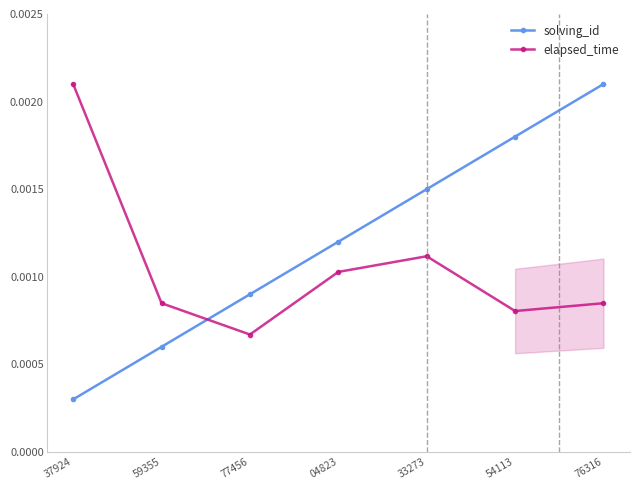

What position from the right is 33273?

3